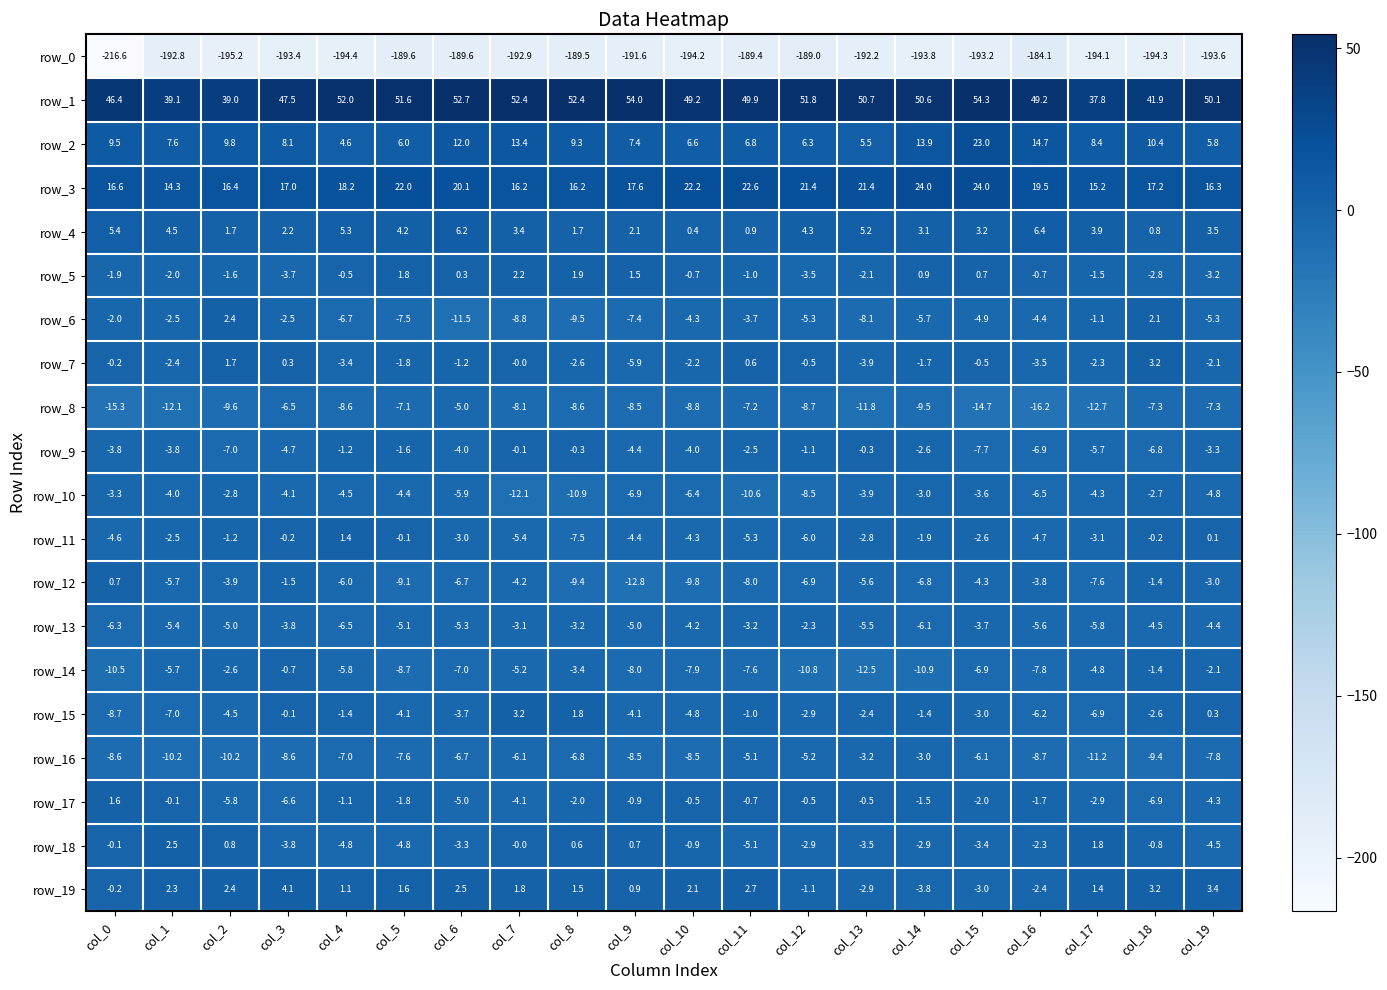

The value of row_8 at col_4 is -8.6. True or false?

True